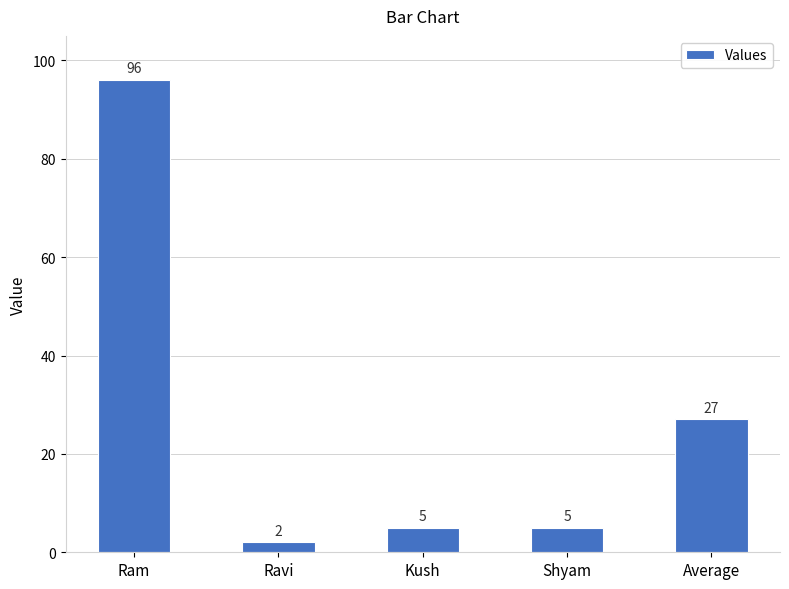

Reading left to right, extract all data points from this chart.

Ram=96	Ravi=2	Kush=5	Shyam=5	Average=27